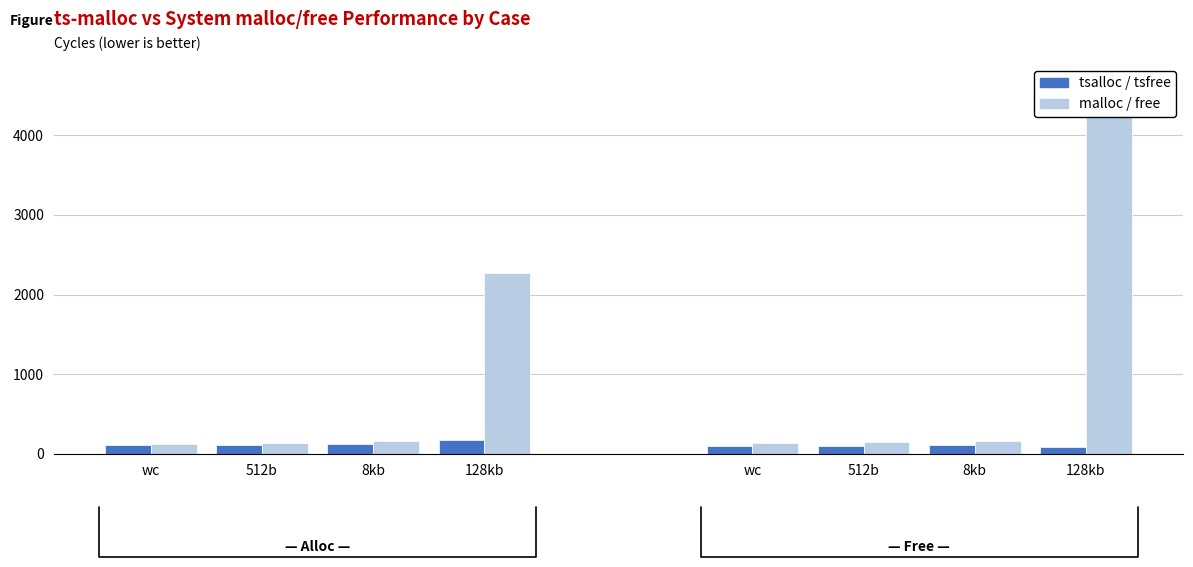

At how many categories does at least one series exceed 854?

1